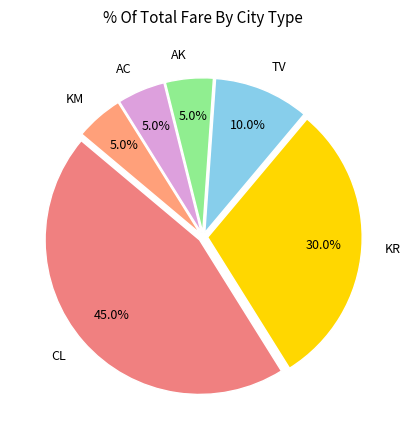

To the nearest percent, what percentage of the pie is CL?

45%